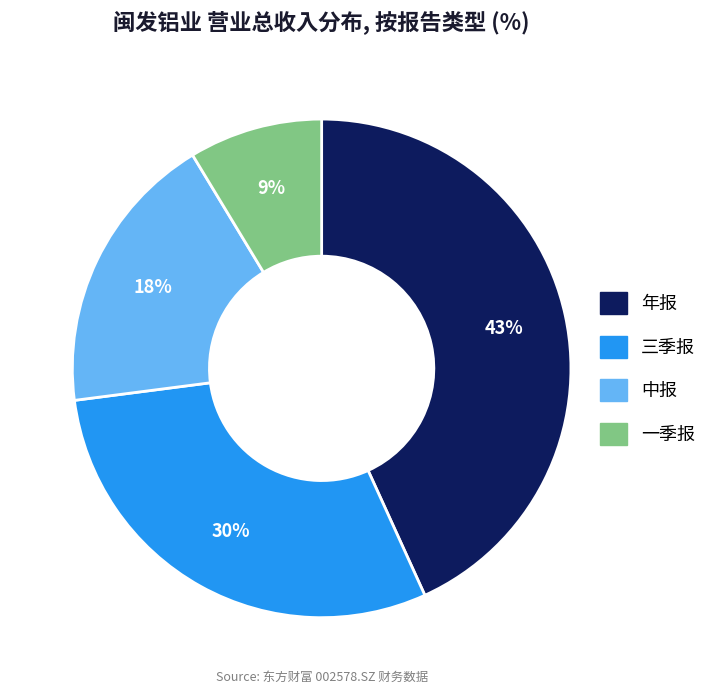

Do 年报 and 中报 together represent more than half of the pie?

Yes